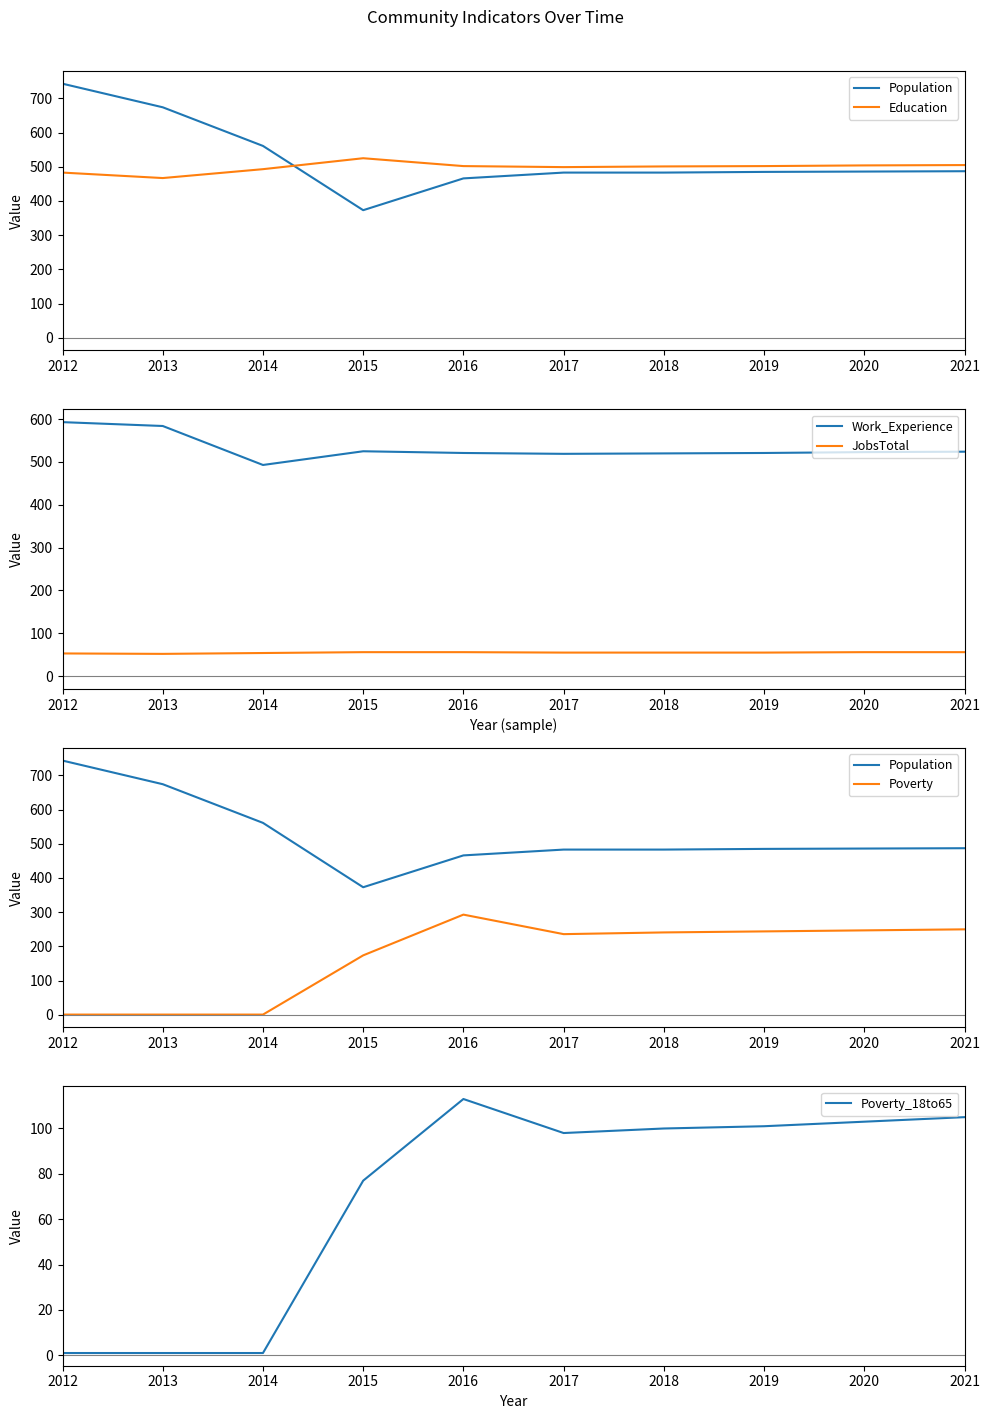

Is it true that Poverty equals 1 at 2013?

False